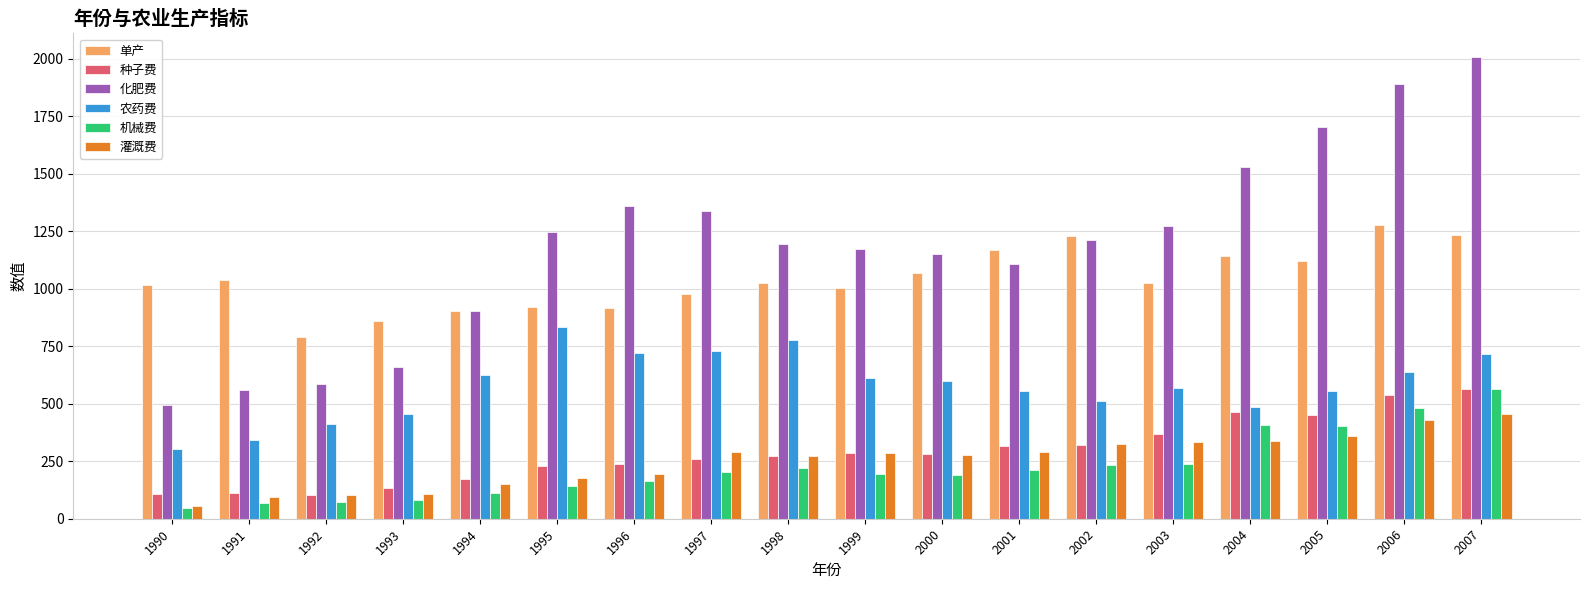

Which series has the largest total across all categories?

化肥费